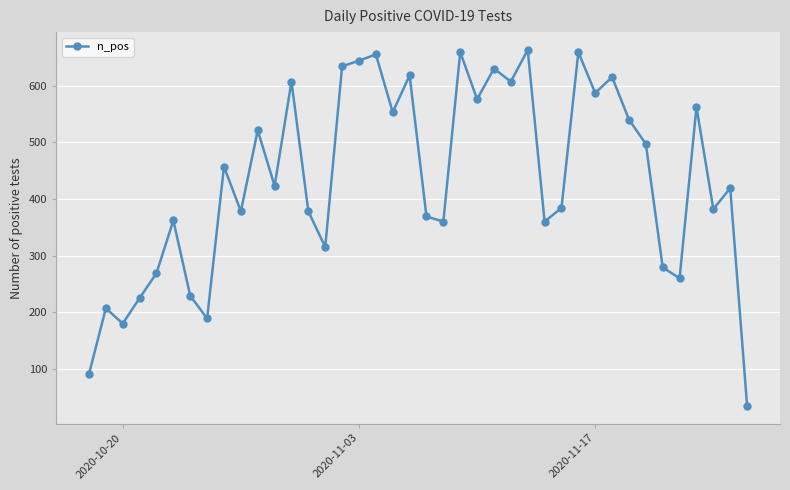

What is the sum of all values?

17378